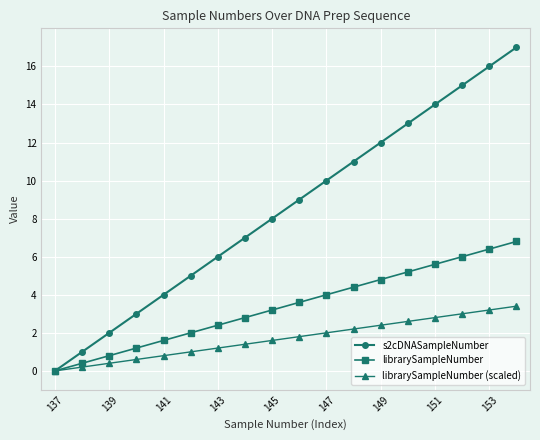

List the series in order of their peak value, lowest first.

librarySampleNumber (scaled), librarySampleNumber, s2cDNASampleNumber